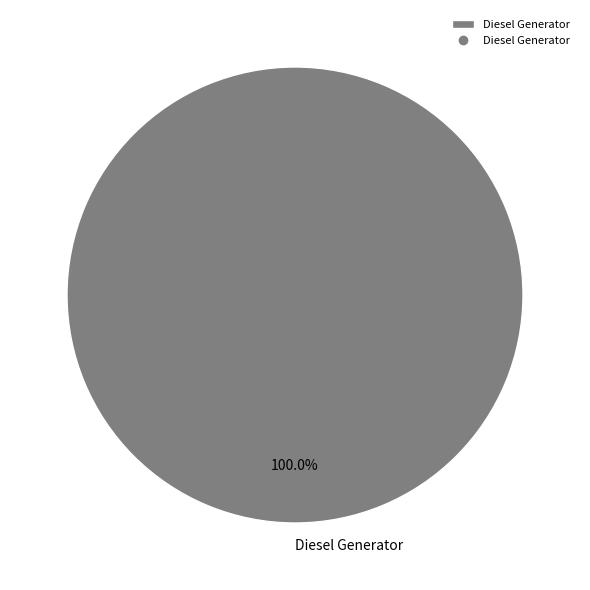

What is the majority slice?

Diesel Generator